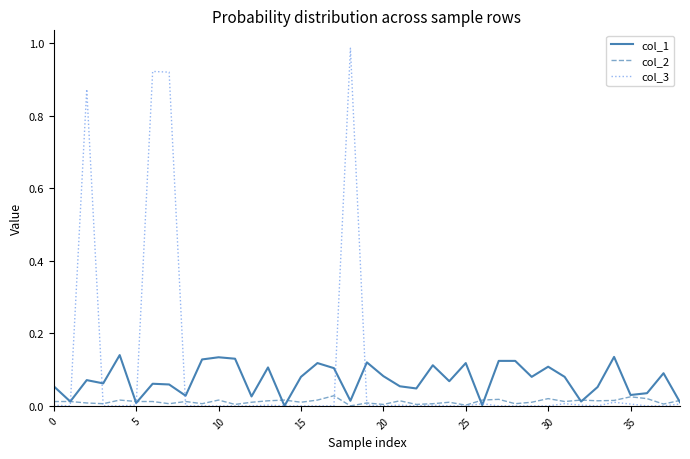

Rank the series by their maximum value, from lowest to highest.

col_2, col_1, col_3